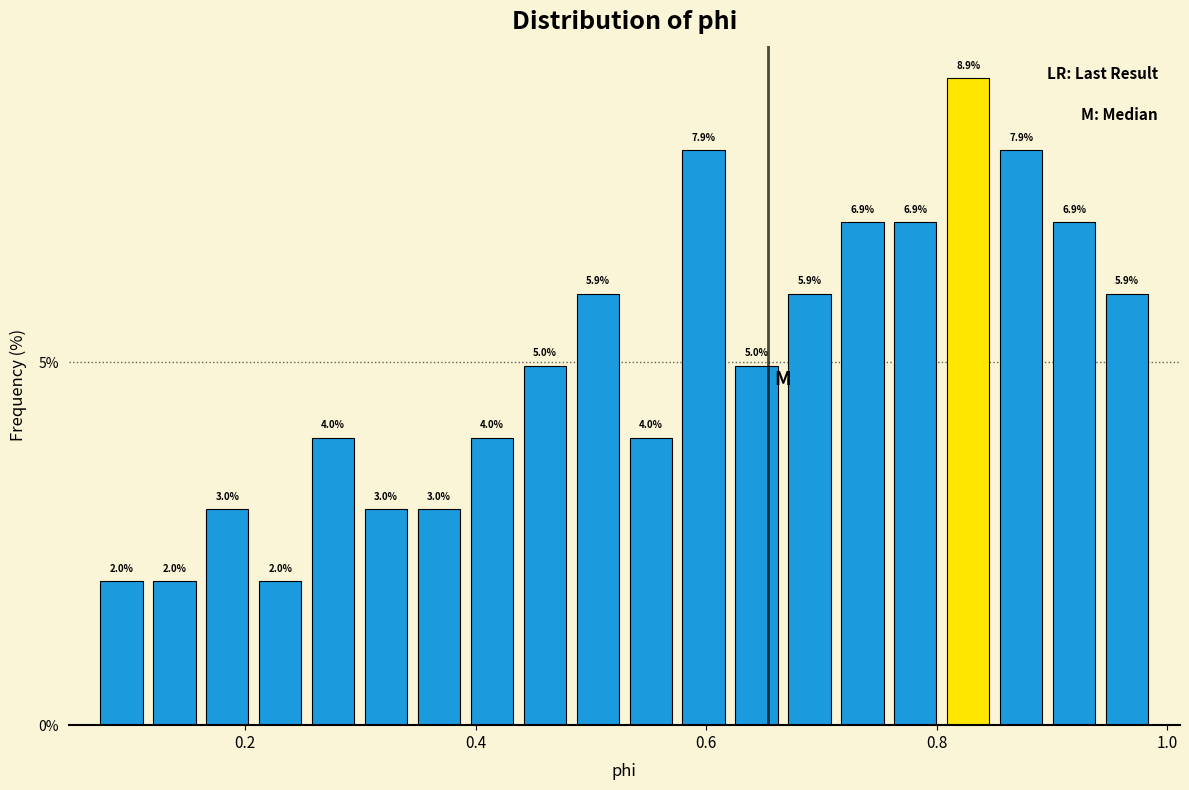

Read against the x-axis, roughly where is the centre of the tallest bar?

0.82